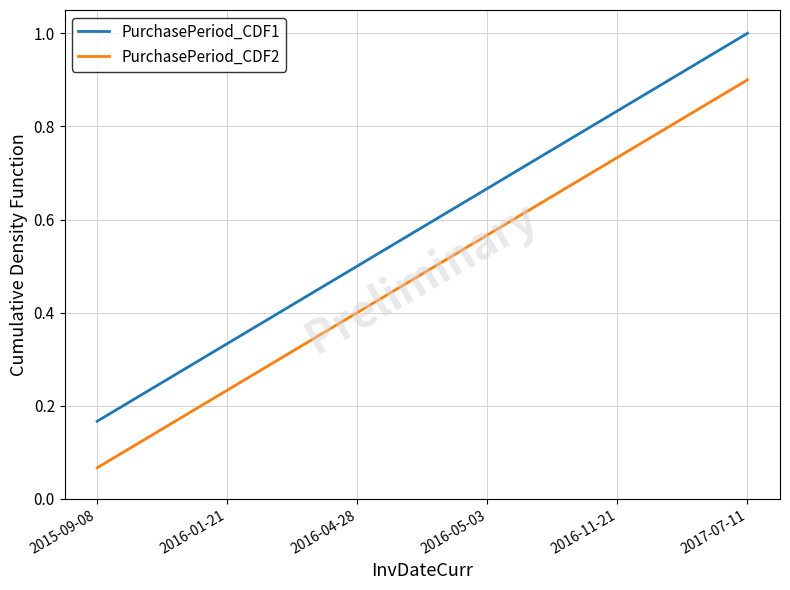

List the series in order of their peak value, highest first.

PurchasePeriod_CDF1, PurchasePeriod_CDF2